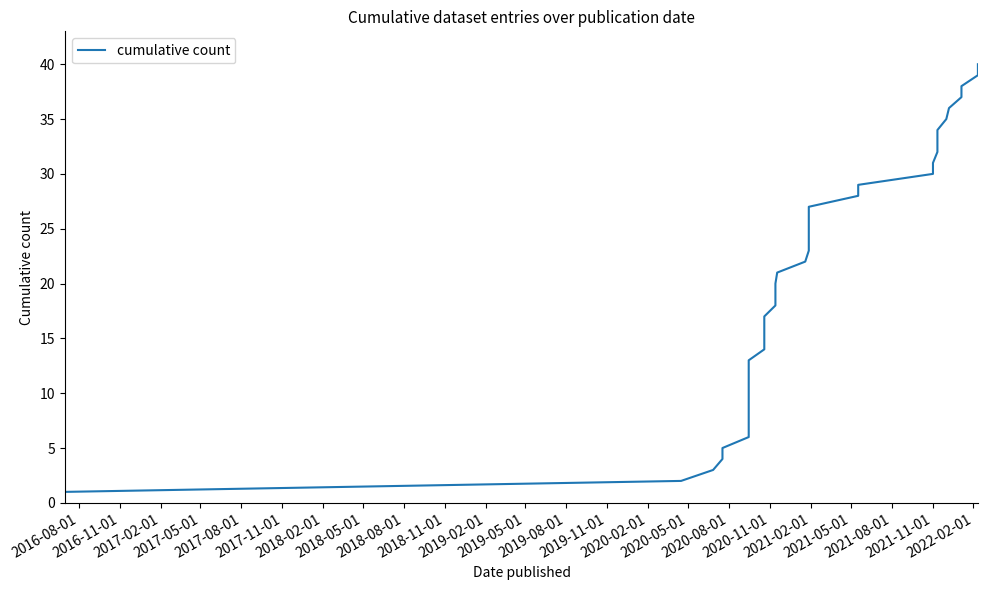

True or false: the data shows 34 at 2021-05-01.

False